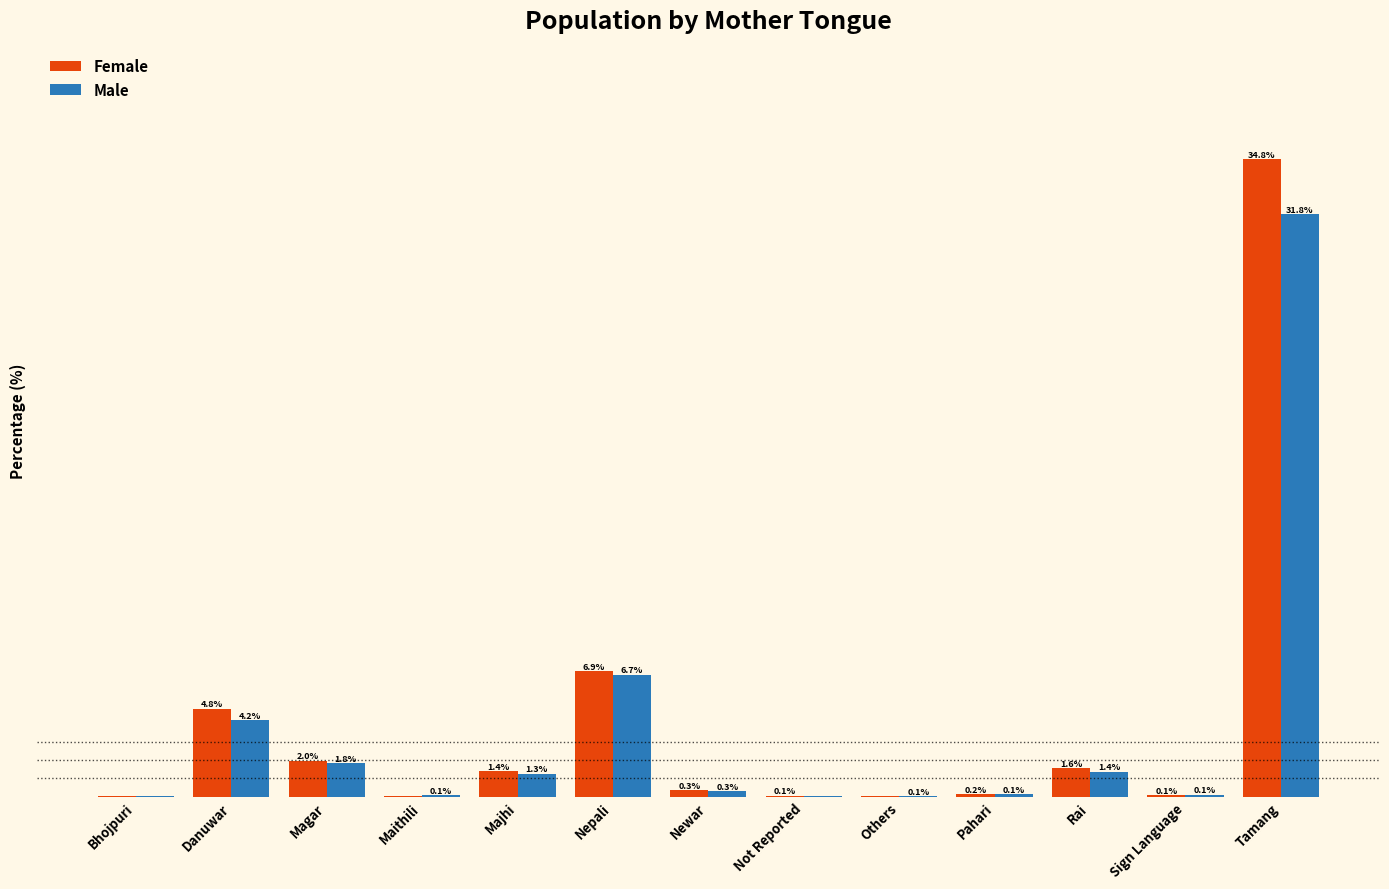

Where is Male nearest to the value 15?

Nepali